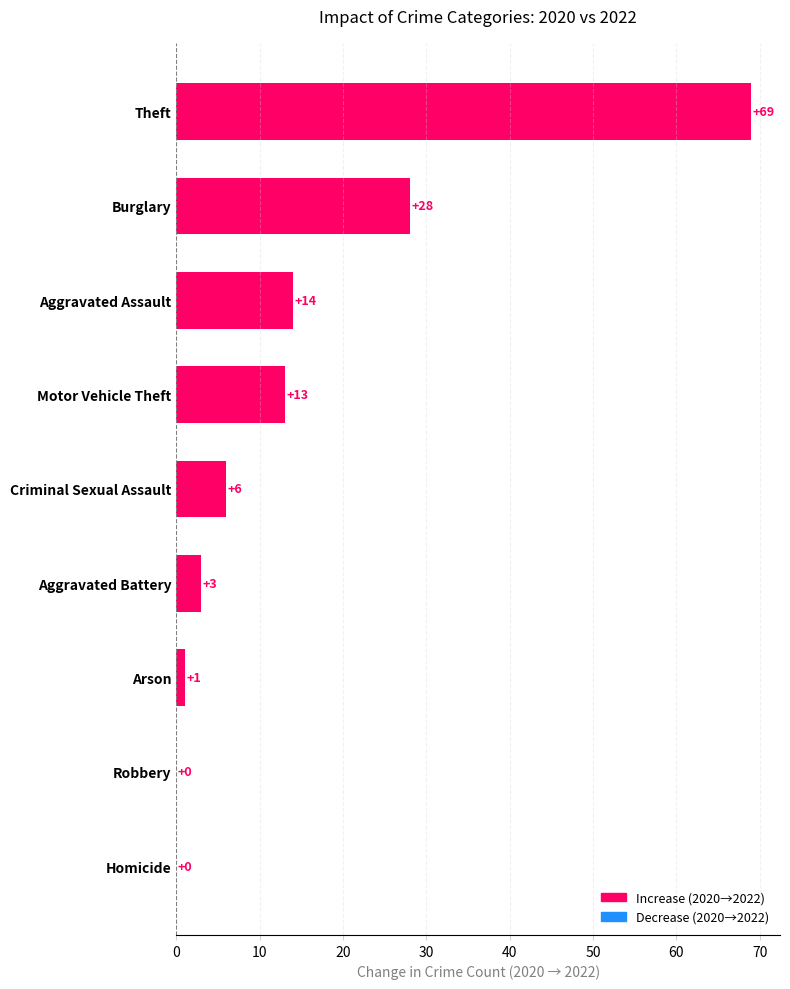

Read the value at Aggravated Assault, to the nearest 10.

10